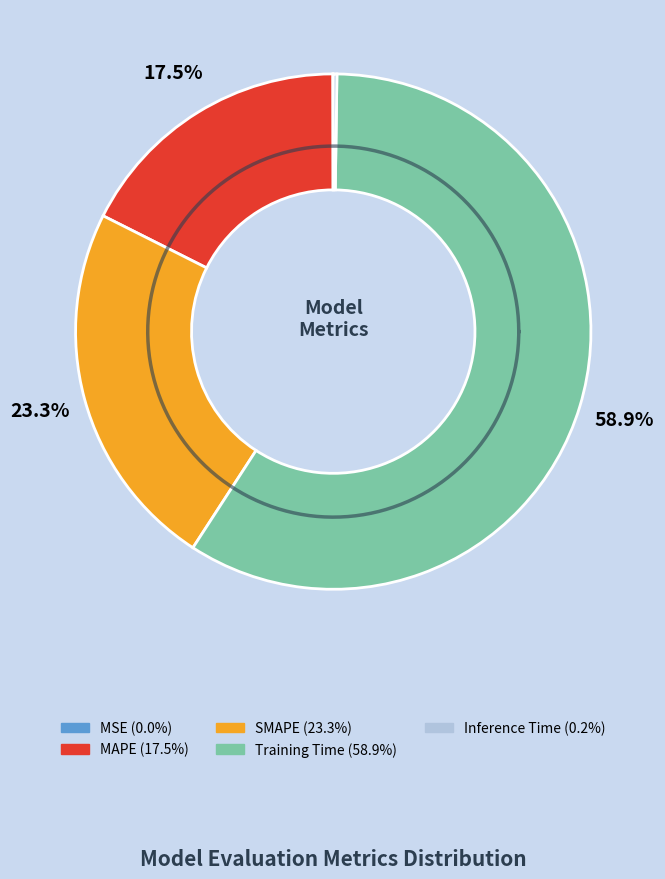

Which slice is the largest?

Training Time